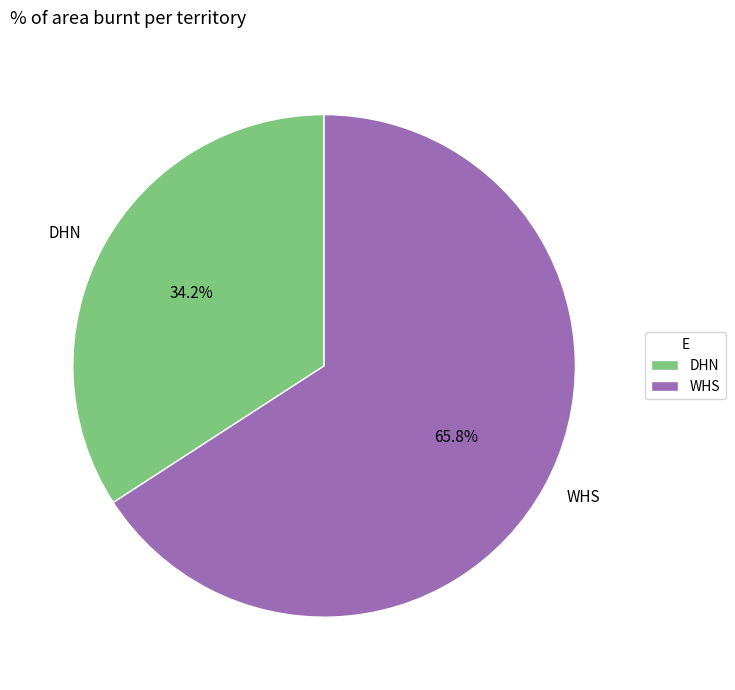

Is the sum of DHN and WHS greater than half?

Yes